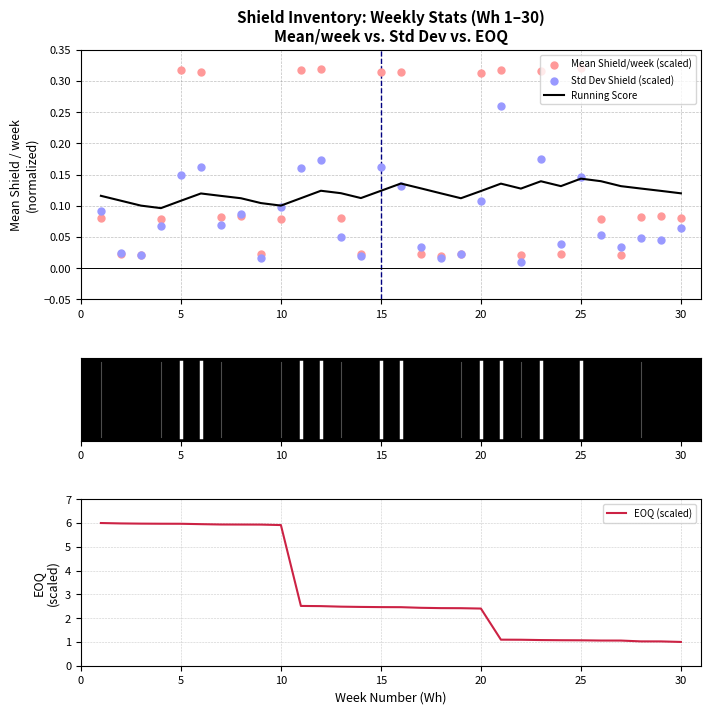

What is the highest value of the EOQ (scaled) series?

6.0